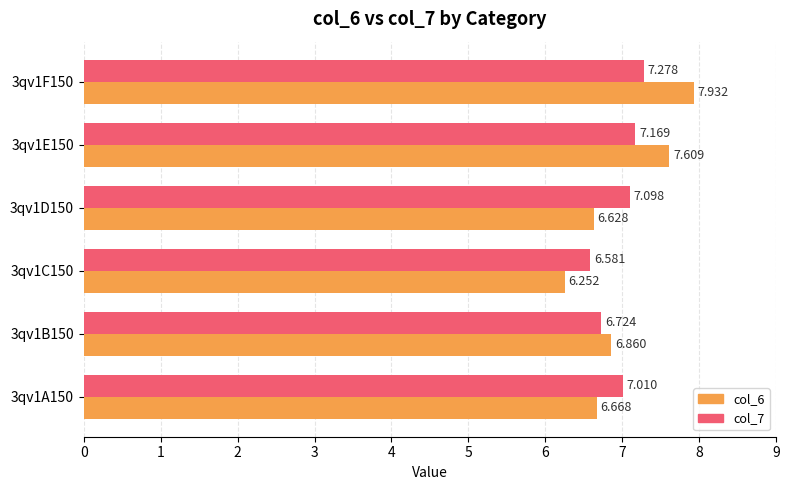

Is the value of col_6 at 3qv1E150 greater than the value of col_7 at 3qv1B150?

Yes